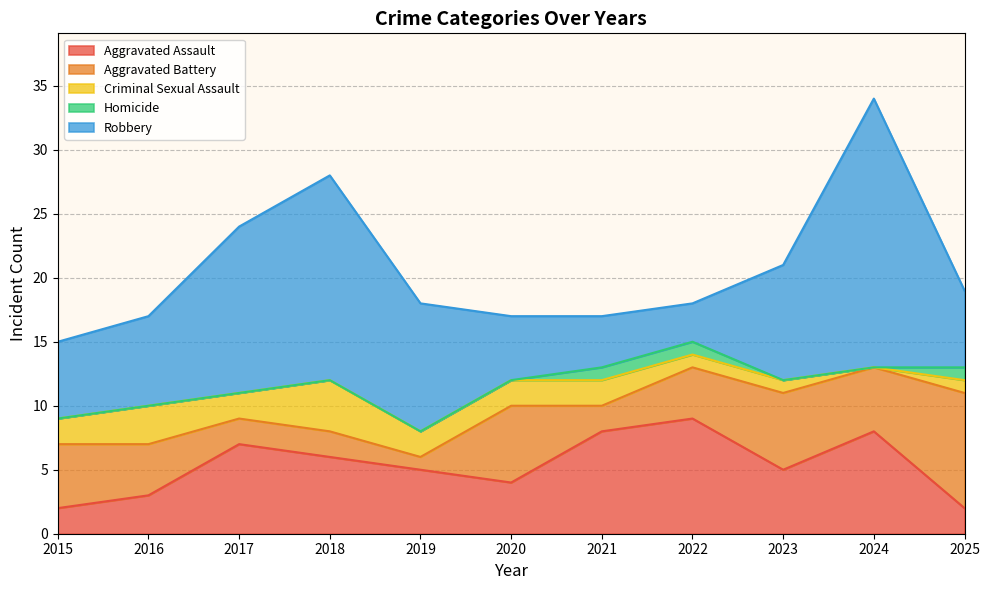

What is the highest value of the Homicide series?

1